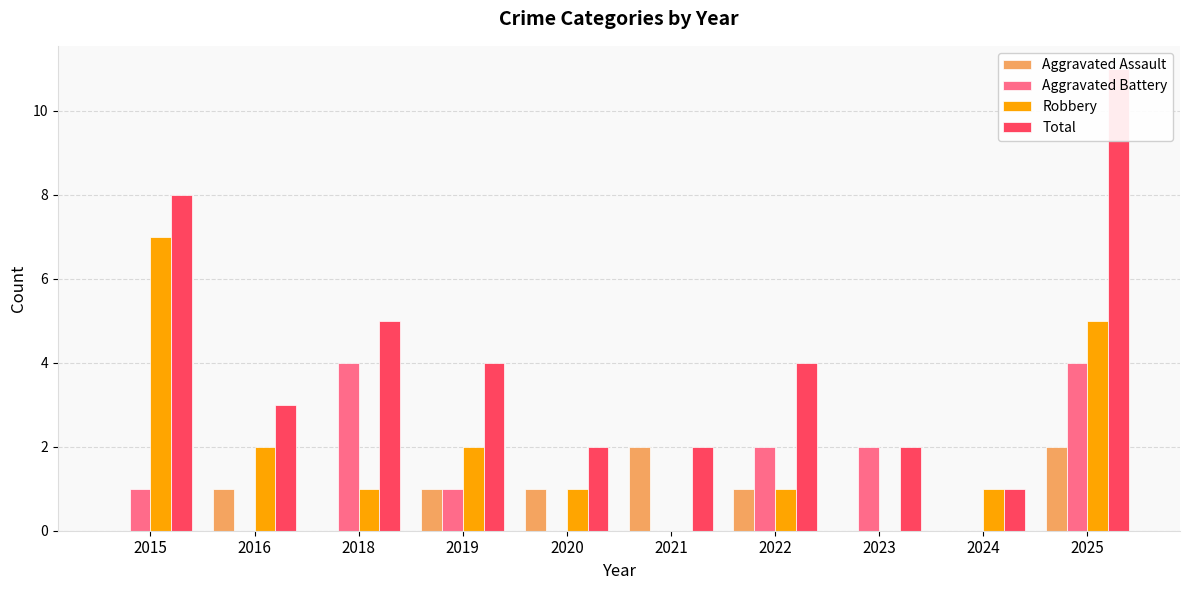

Is it true that Robbery equals 2 at 2016?

True